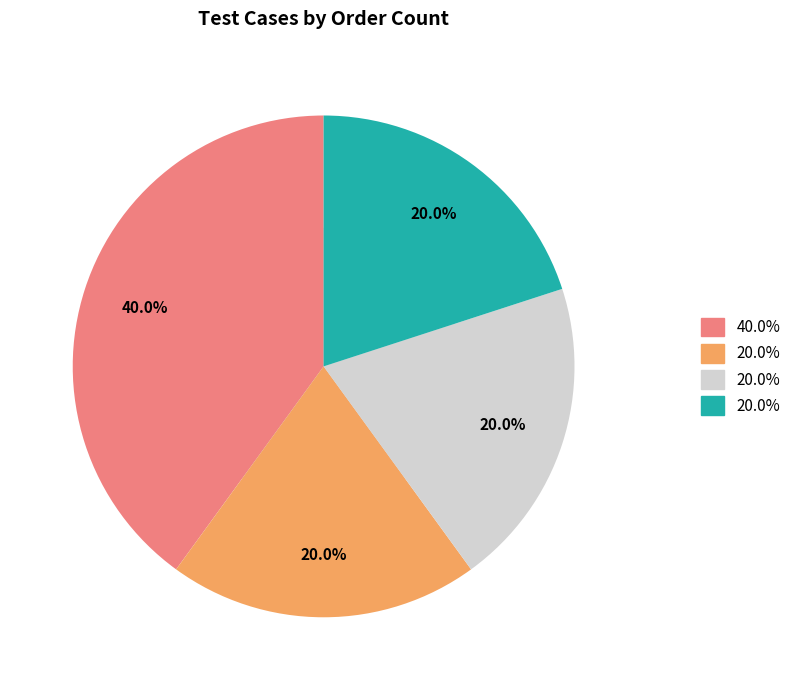

Is there any slice that represents more than half of the pie?

No